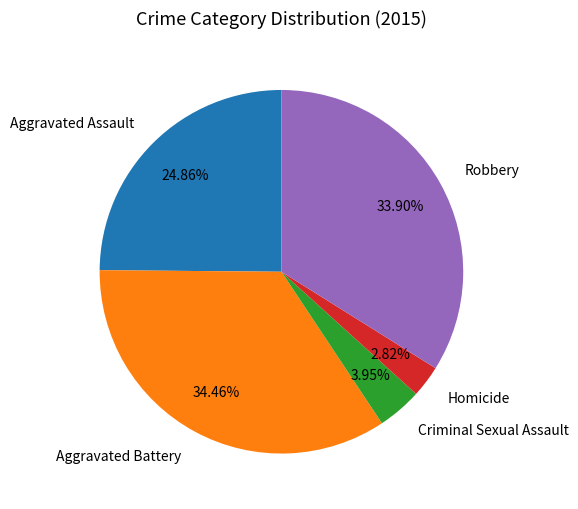

Does any single category account for the majority?

No